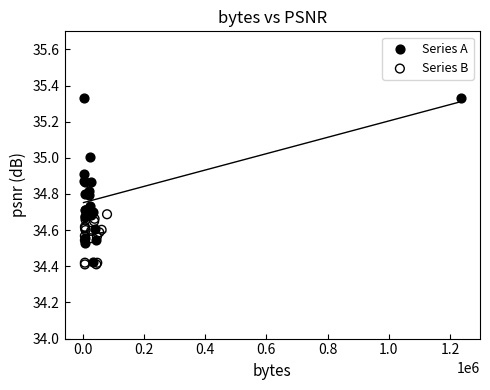

Which series reaches the maximum Y coordinate?

Series A